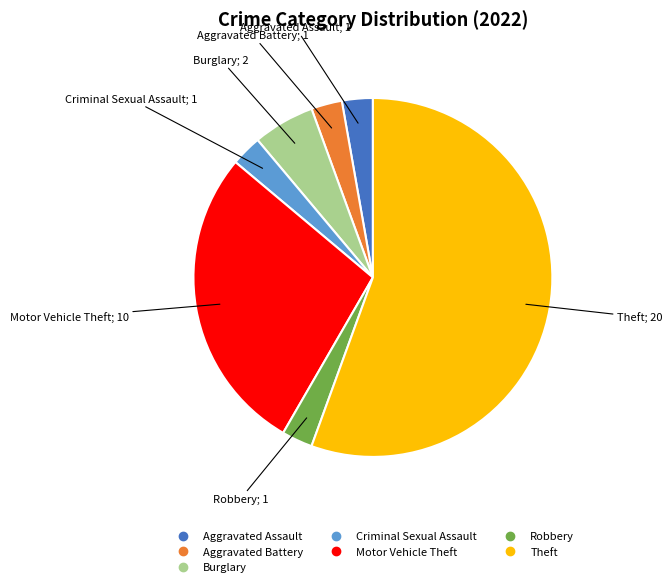

Approximately how many times larger is the value at Theft compared to Burglary?

10.0